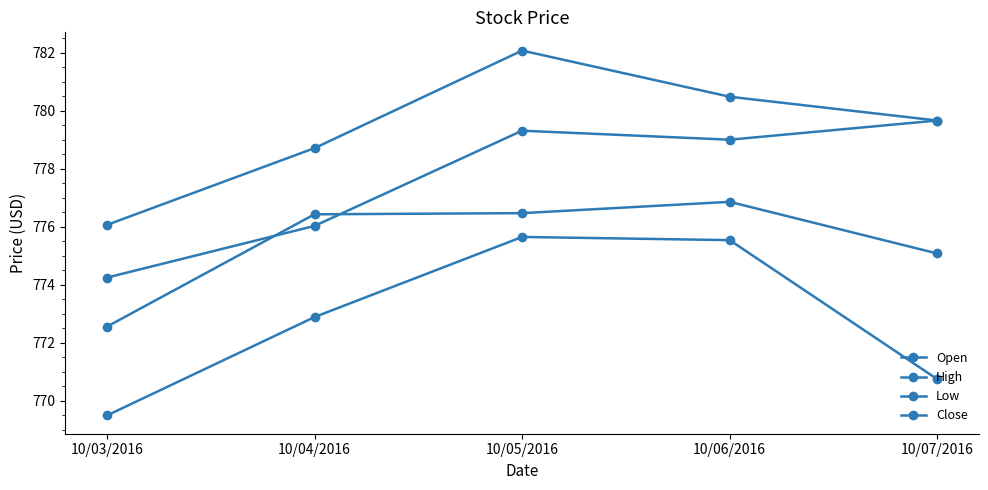

True or false: Open has a value of 779.3 at 10/05/2016.

True